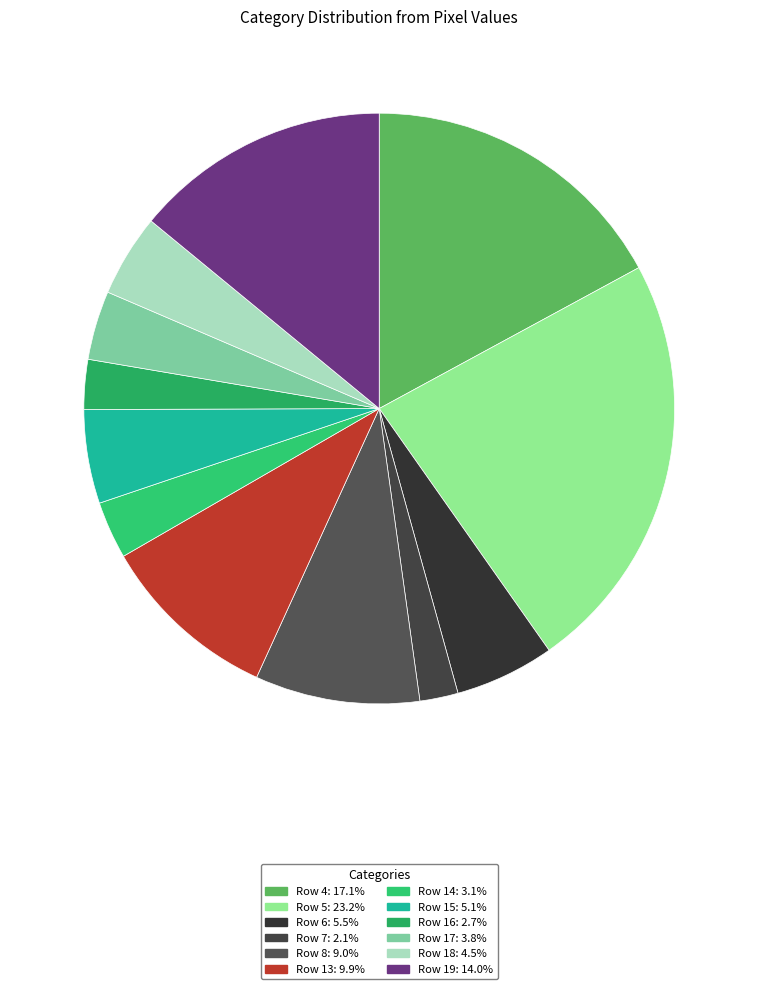

Count the number of slices in the pie.

12